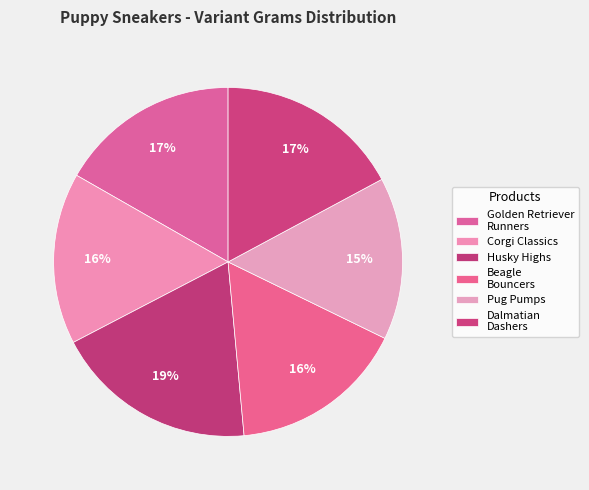

Which category has the biggest portion of the pie?

Husky Highs